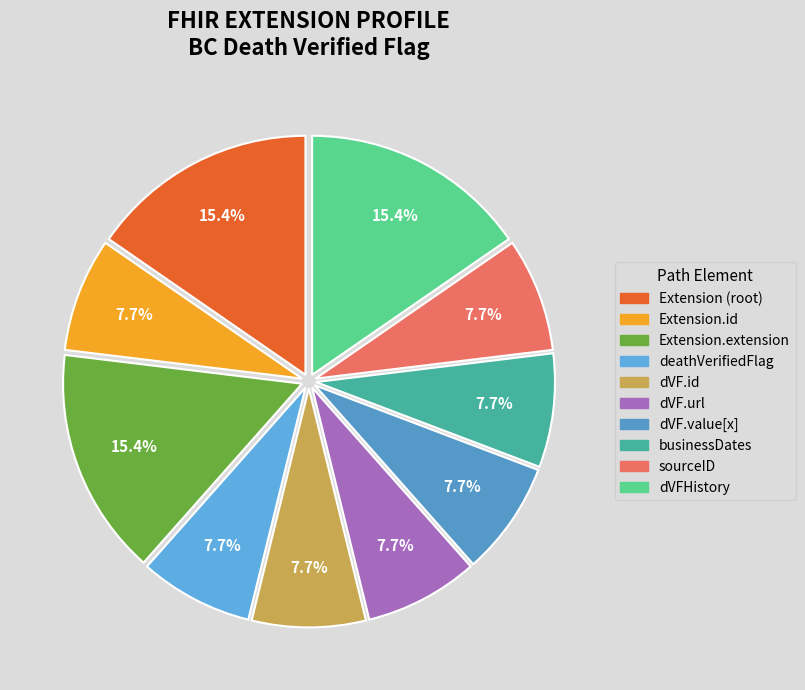

How many slices are in this pie chart?

10